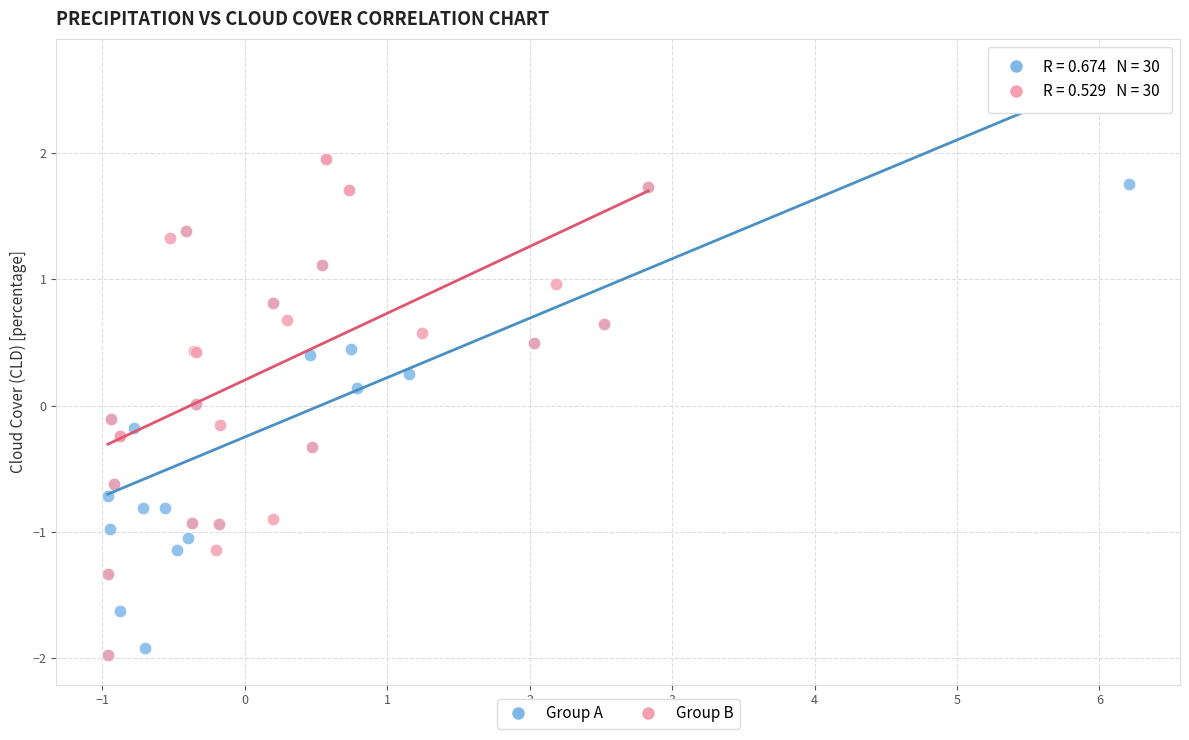

What are all the series names shown in the legend?

Group A, Group B